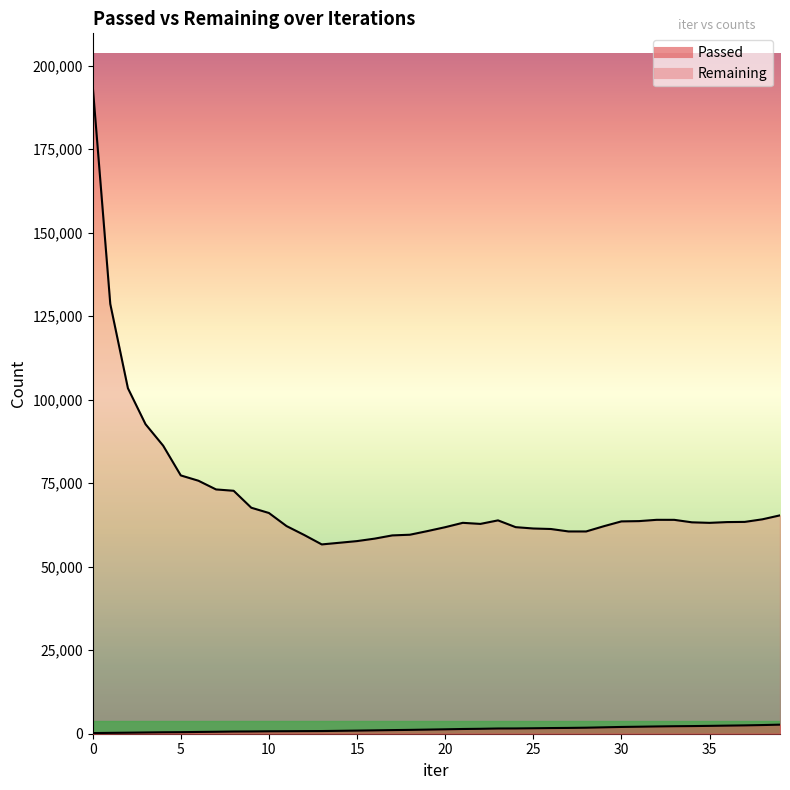

What is the lowest value of the Remaining series?

56670